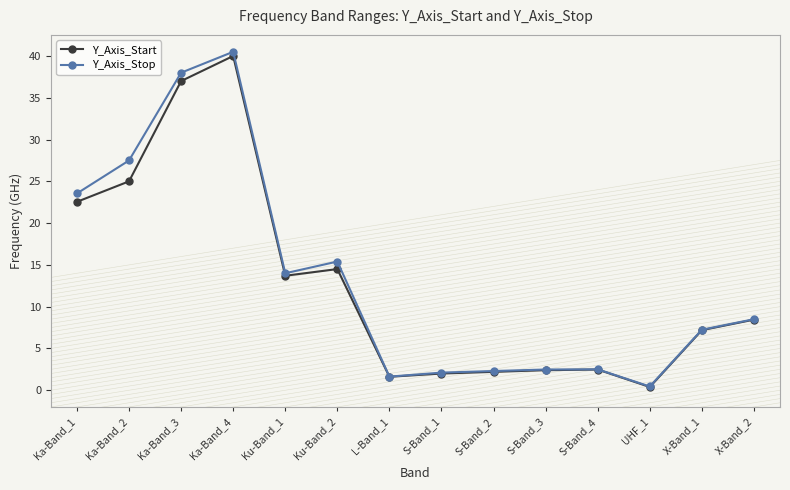

What is the value of the Y_Axis_Stop point at the 1st from the left?

23.6